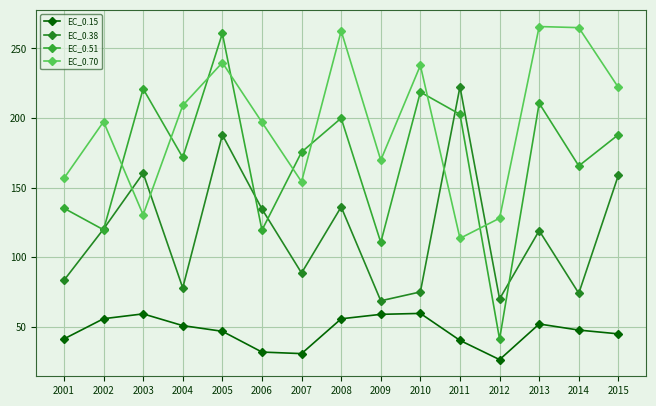

True or false: EC_0.70 and EC_0.15 cross at least once.

False